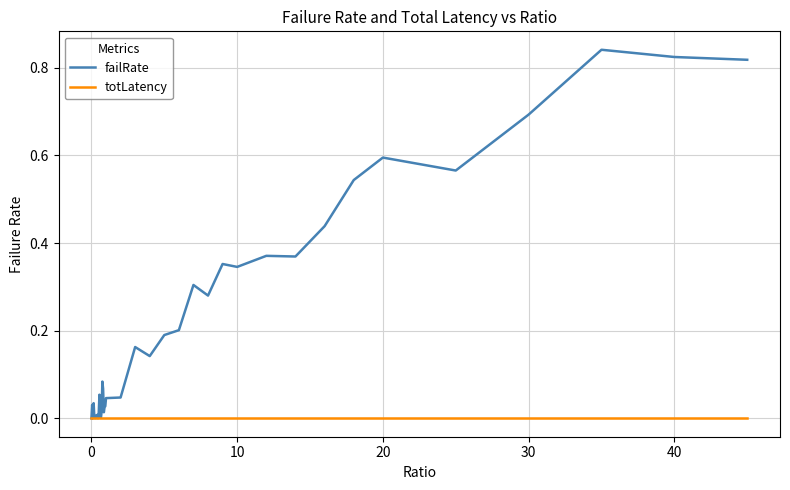

Which series has the largest total across all categories?

failRate